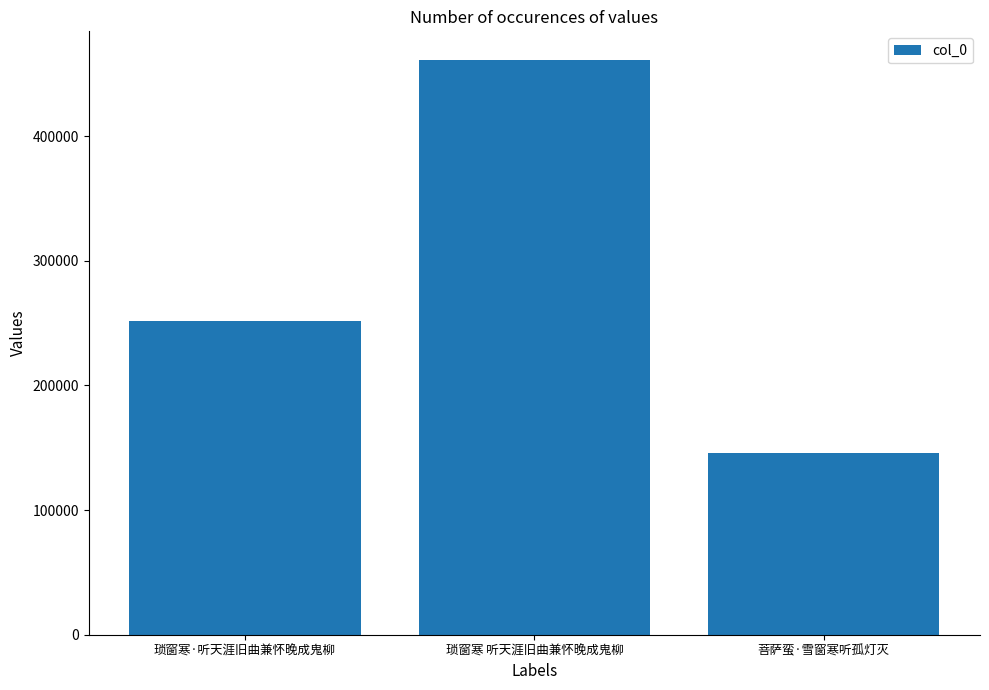

At which category does the chart reach its minimum across all series?

菩萨蛮·雪窗寒听孤灯灭